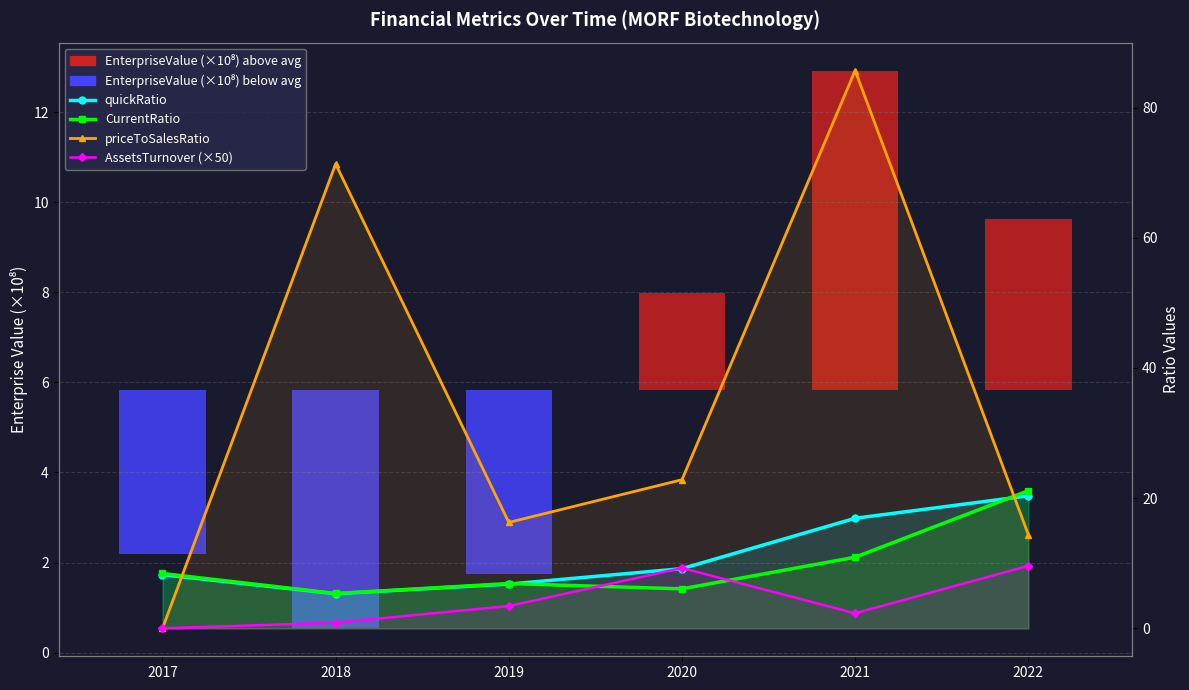

What is the sum of the AssetsTurnover (×50) values at 2019 and 2022?

13.0